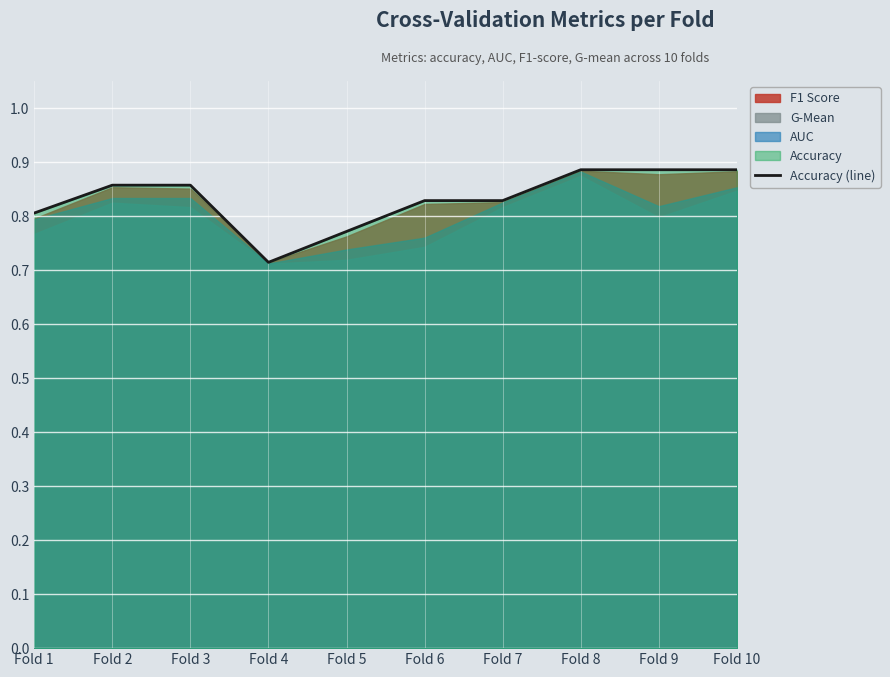

How many lines are shown in the chart?

1